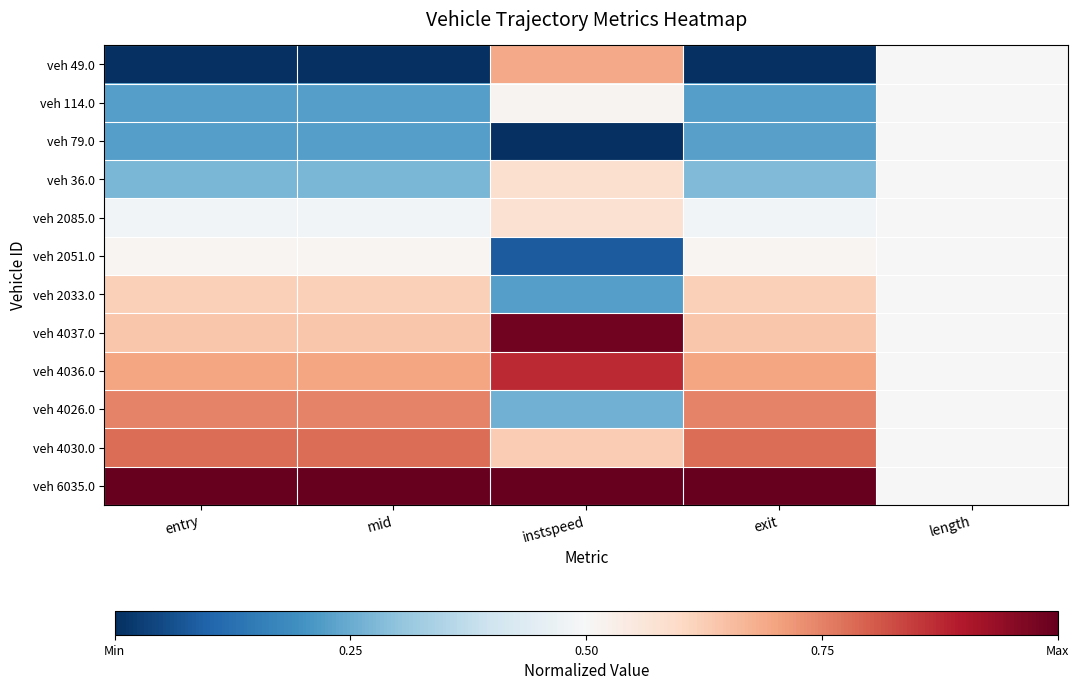

At which category is the sum across all series the highest?

instspeed